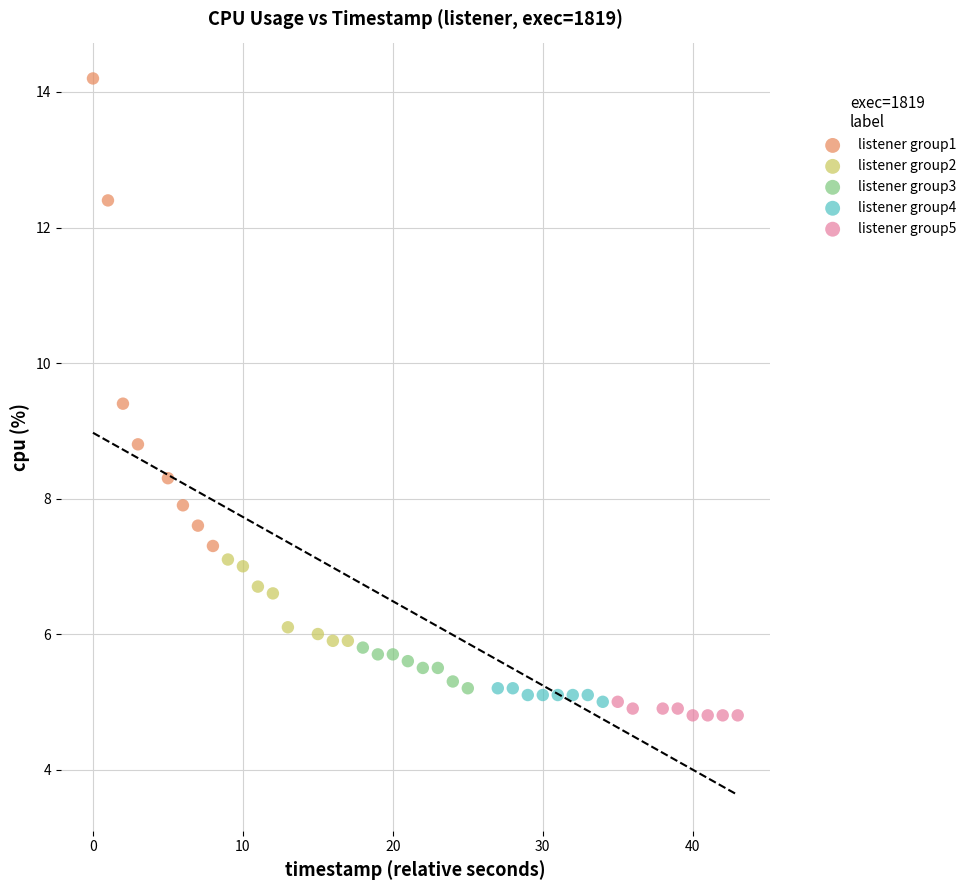

Which series has the largest Y range (max minus min)?

listener group1